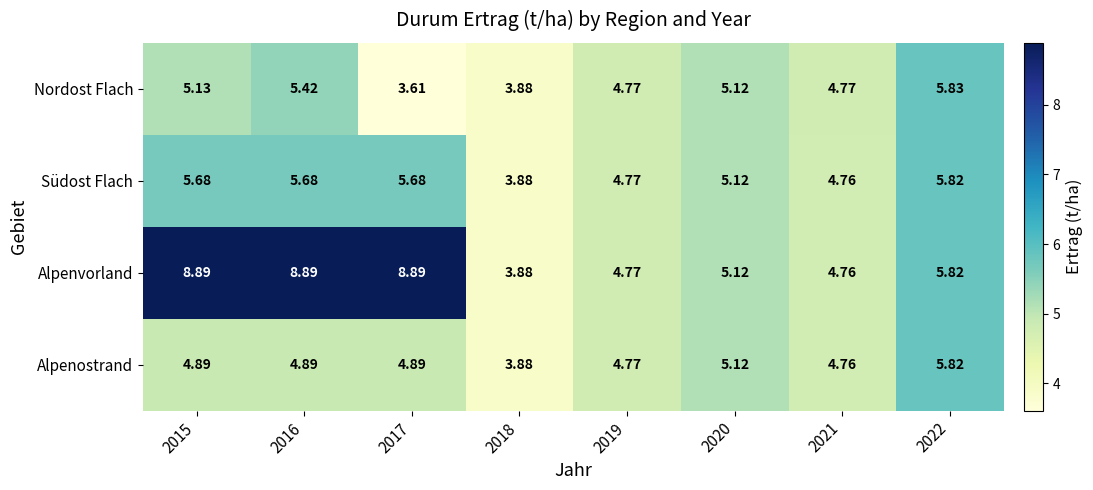

Which series has the largest total across all categories?

Alpenvorland